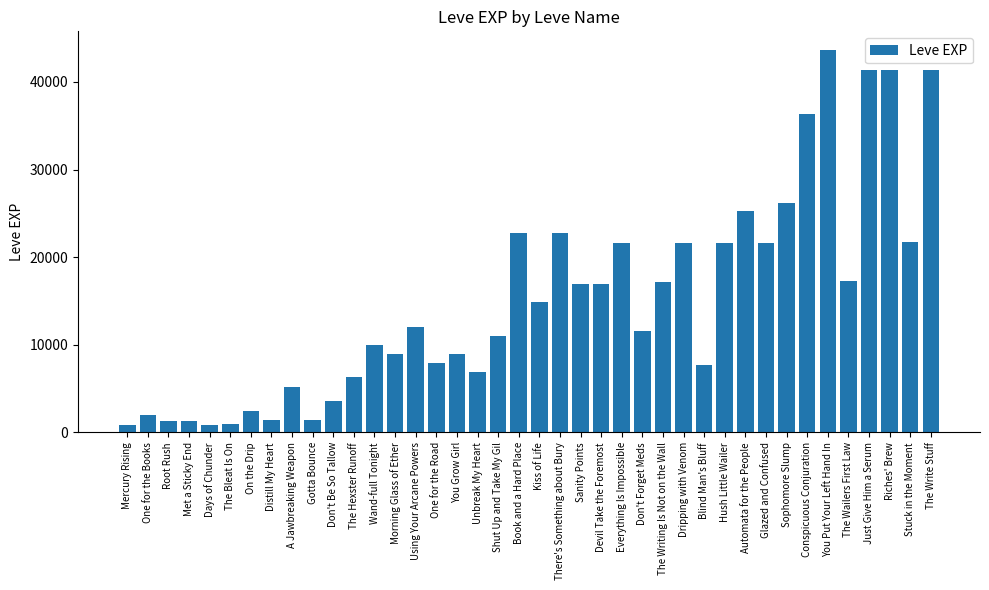

The value at Dripping with Venom is 21600. True or false?

True